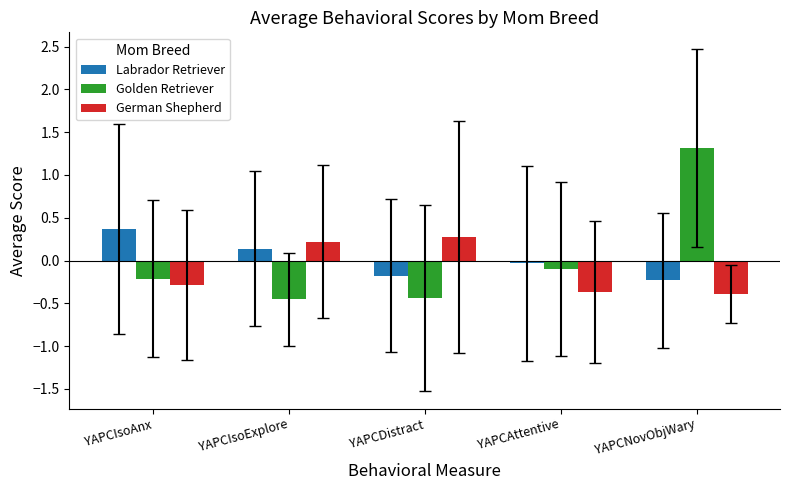

The value of Labrador Retriever at YAPCDistract is -0.2. True or false?

True